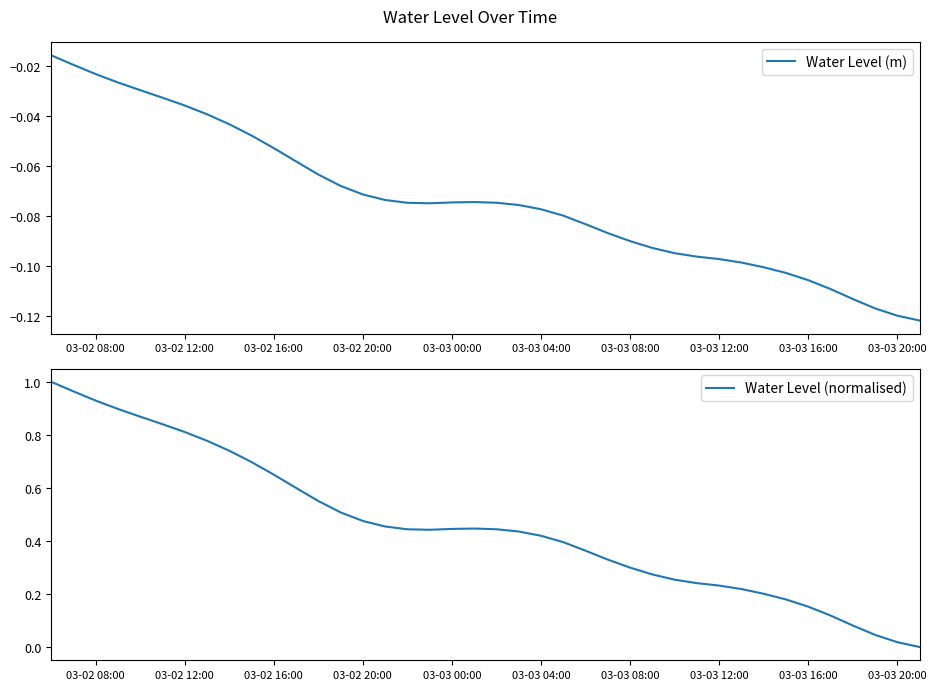

How many lines are shown in the chart?

2